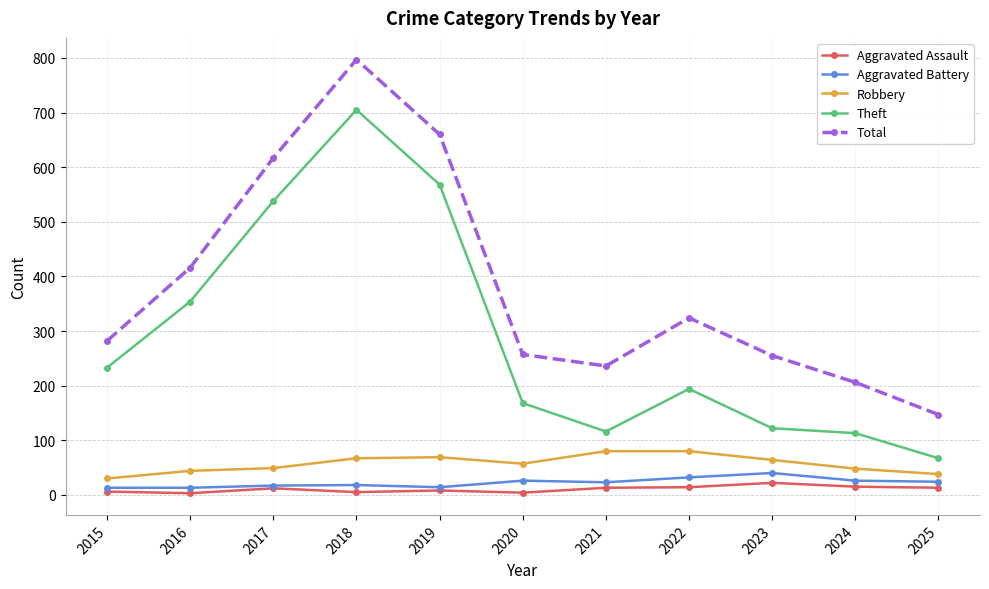

What is the total value across all series at 2023?

503